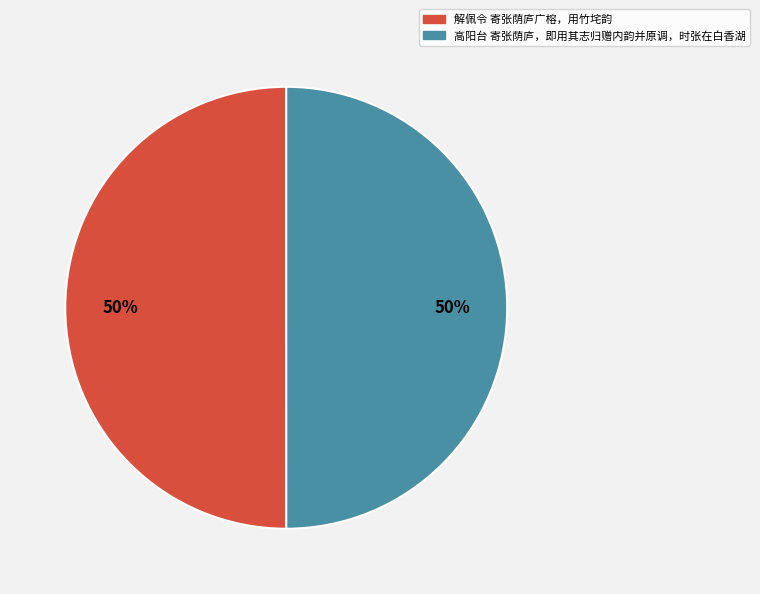

What is the ratio of the value at 高阳台 寄张荫庐，即用其志归赠内韵并原调，时张在白香湖 to the value at 解佩令 寄张荫庐广榕，用竹垞韵?

1.0